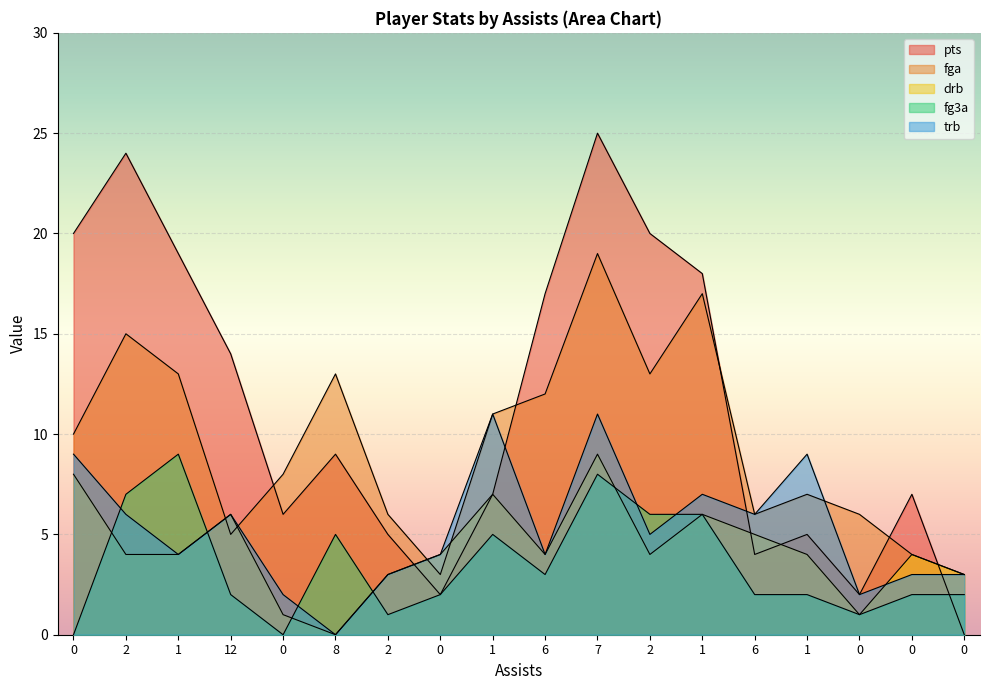

Which series has the largest total across all categories?

pts